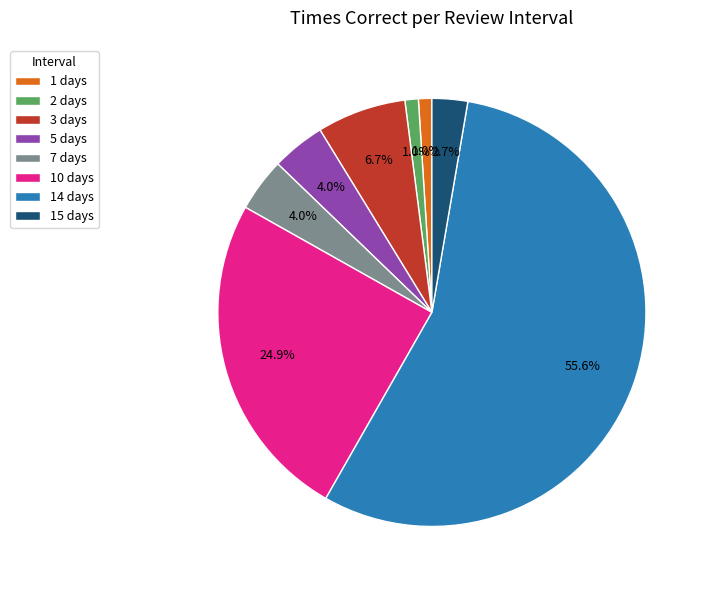

Does any single category account for the majority?

Yes